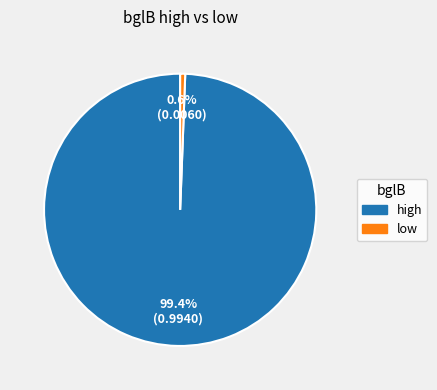

To the nearest percent, what is the difference between the high and low slice percentages?

99%